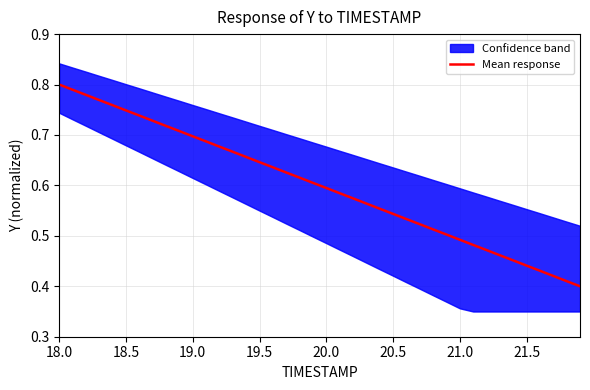

Does the chart have visible grid lines?

Yes